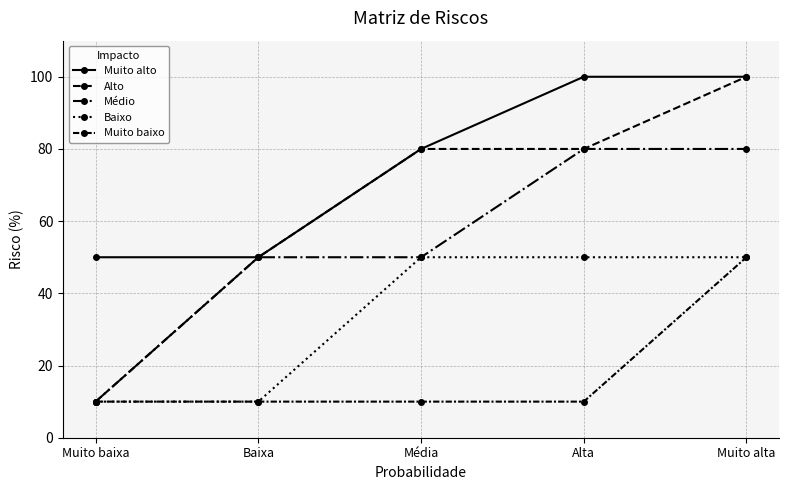

Which category has the lowest value in the Muito baixo series?

Muito baixa